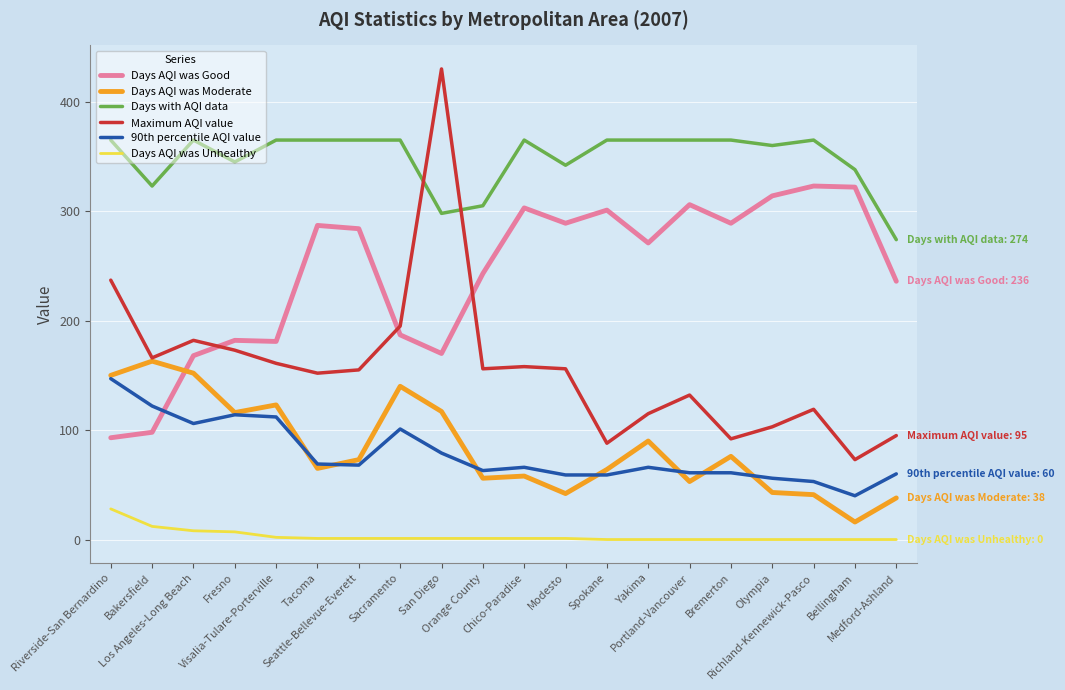

What is the maximum value shown in the chart?

430